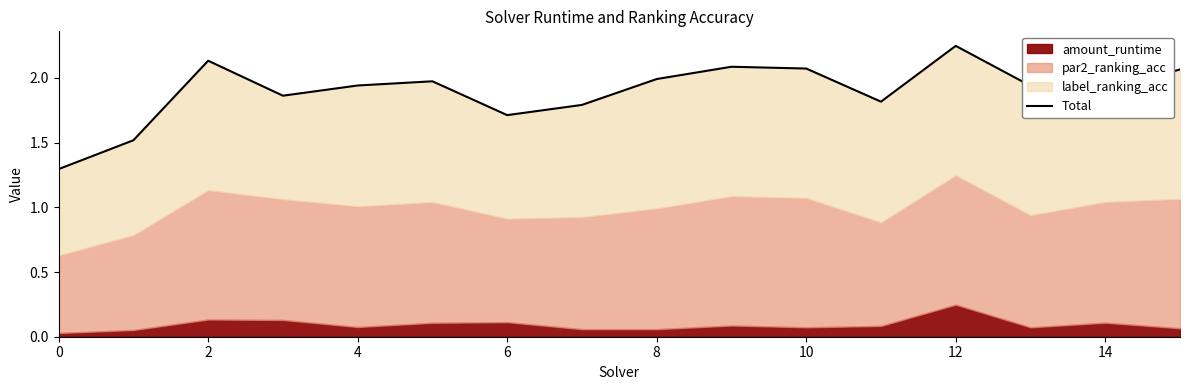

What is the ratio of the value at 14 to the value at 9?

0.9